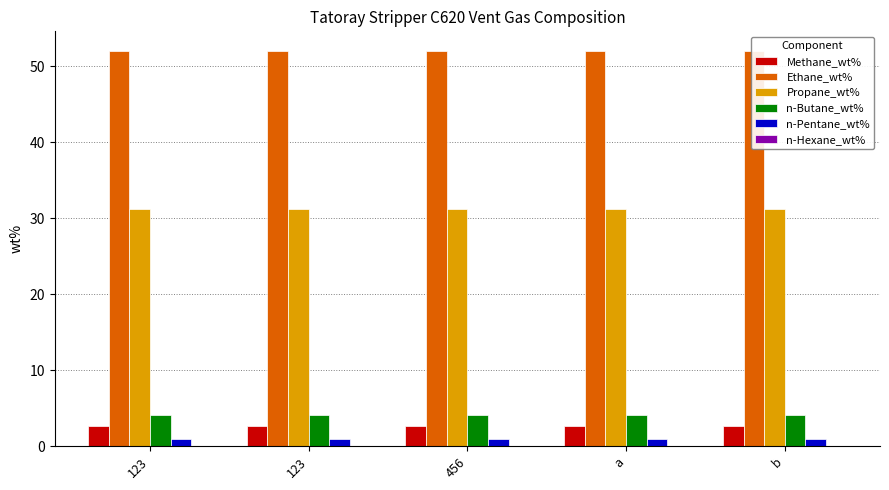

Where is Ethane_wt% nearest to the value 52?

123